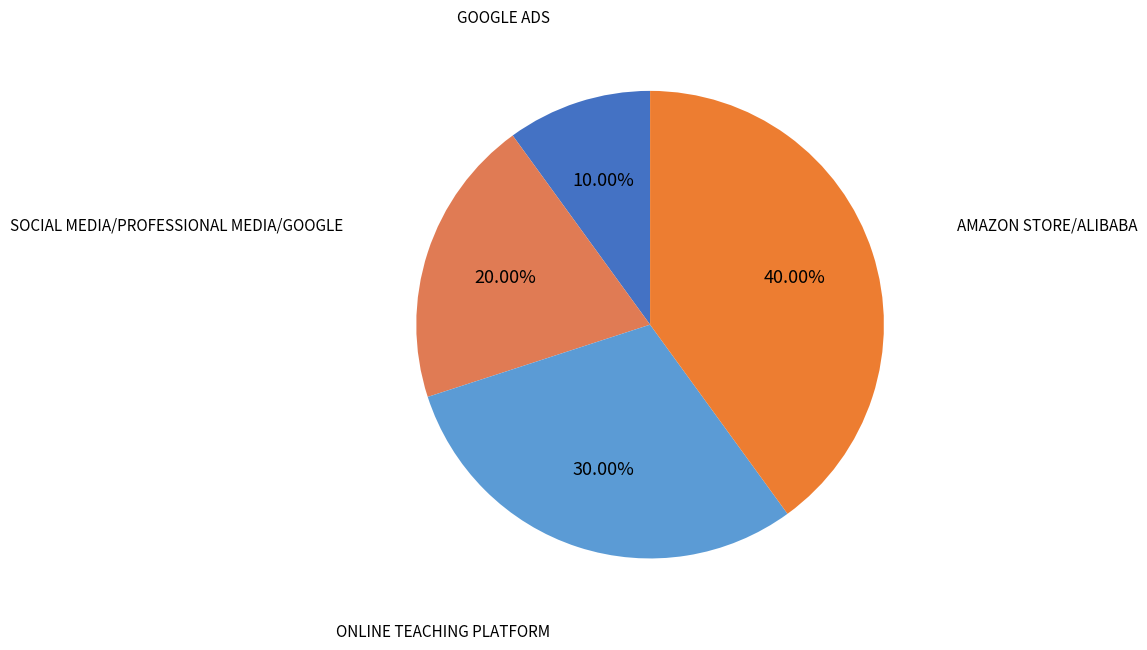

Count the number of slices in the pie.

4